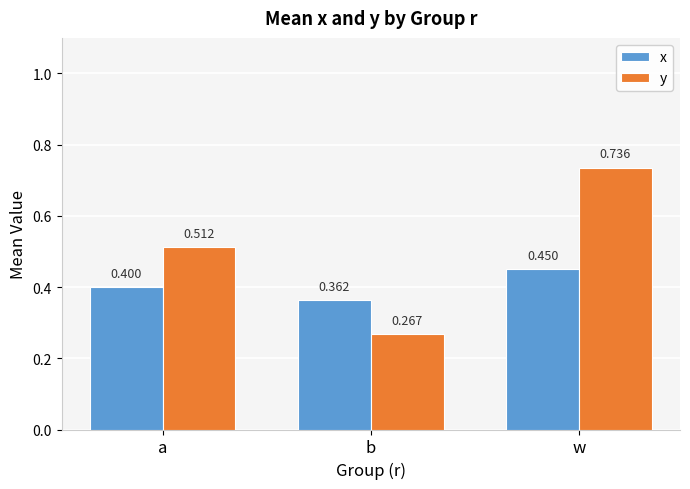

Which series changed the most between a and w?

y